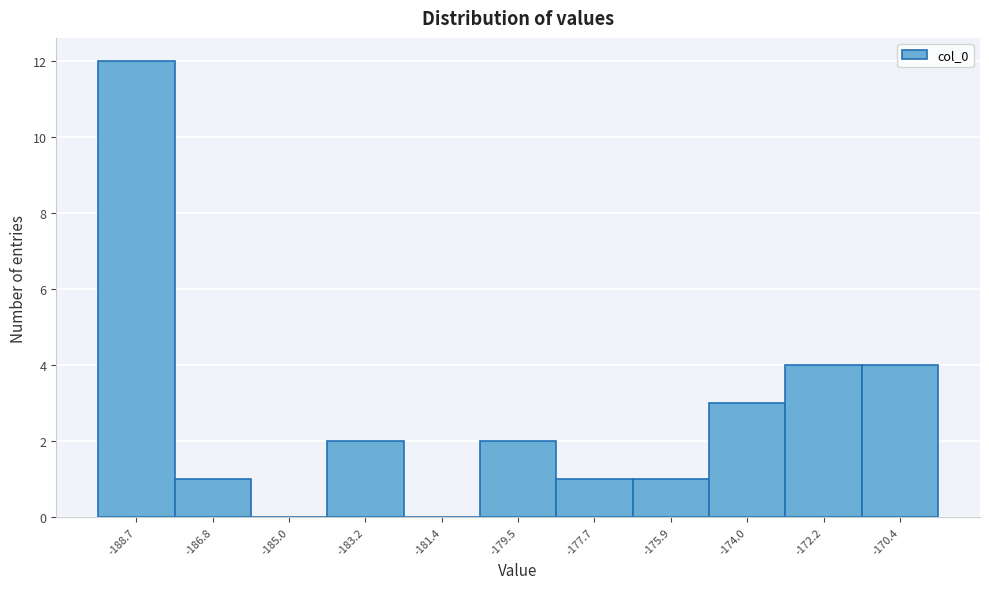

Reading right to left, list all the values displayed in this chart.

-170.4=4	-172.2=4	-174.0=3	-175.9=1	-177.7=1	-179.5=2	-181.4=0	-183.2=2	-185.0=0	-186.8=1	-188.7=12